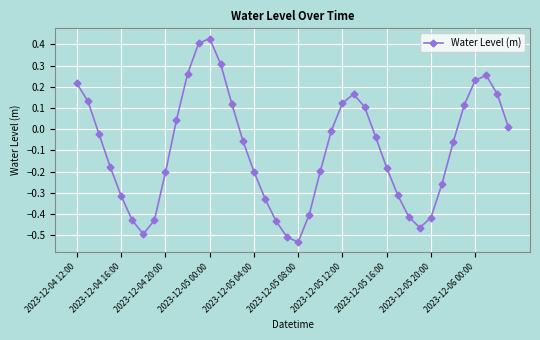

How many interior local valleys (lower than both neighbors) does the data have?

3